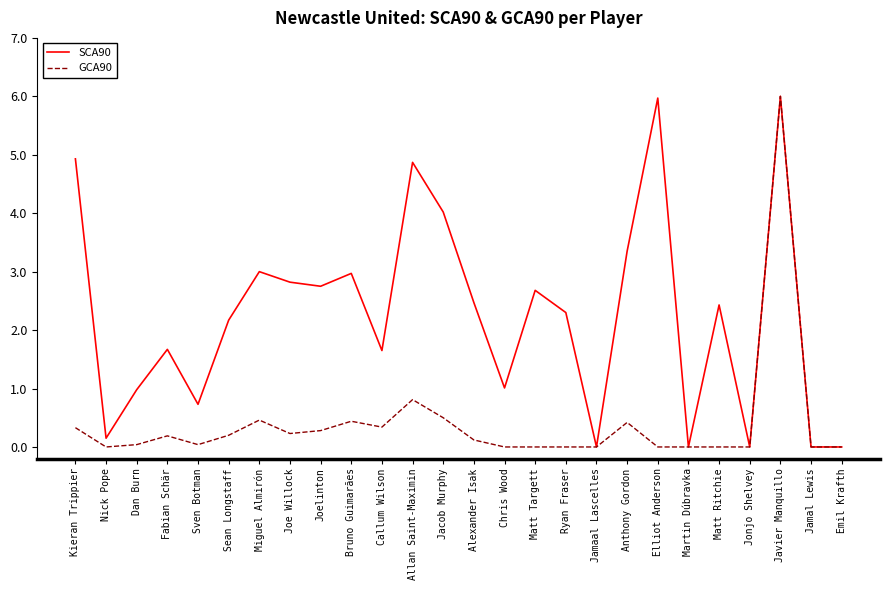

What is the maximum value for SCA90?

6.0